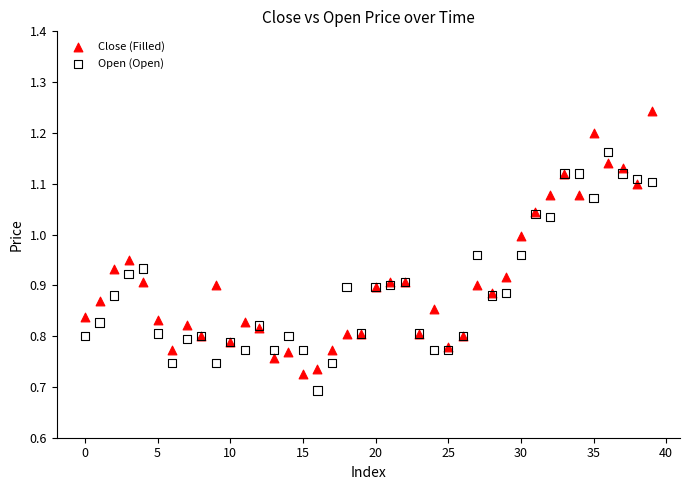

What are all the series names shown in the legend?

Close (Filled), Open (Open)